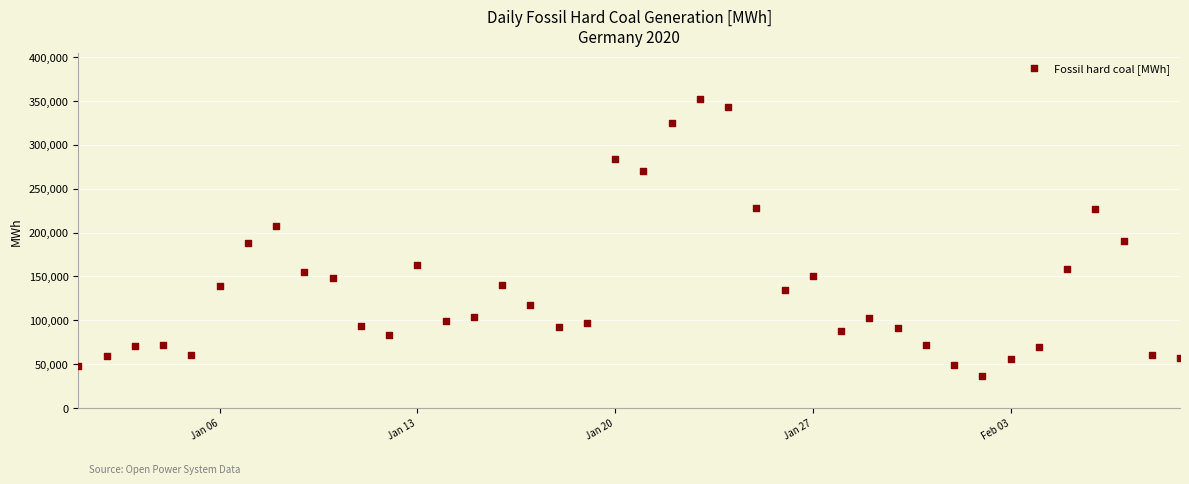

What is the range of Y values (max minus min)?

315490